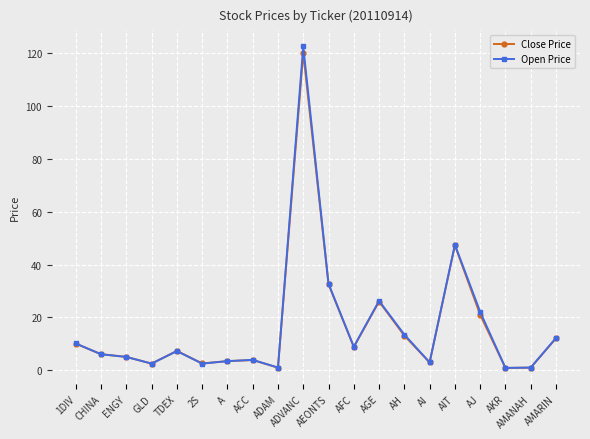

What is the minimum value for Open Price?

0.9